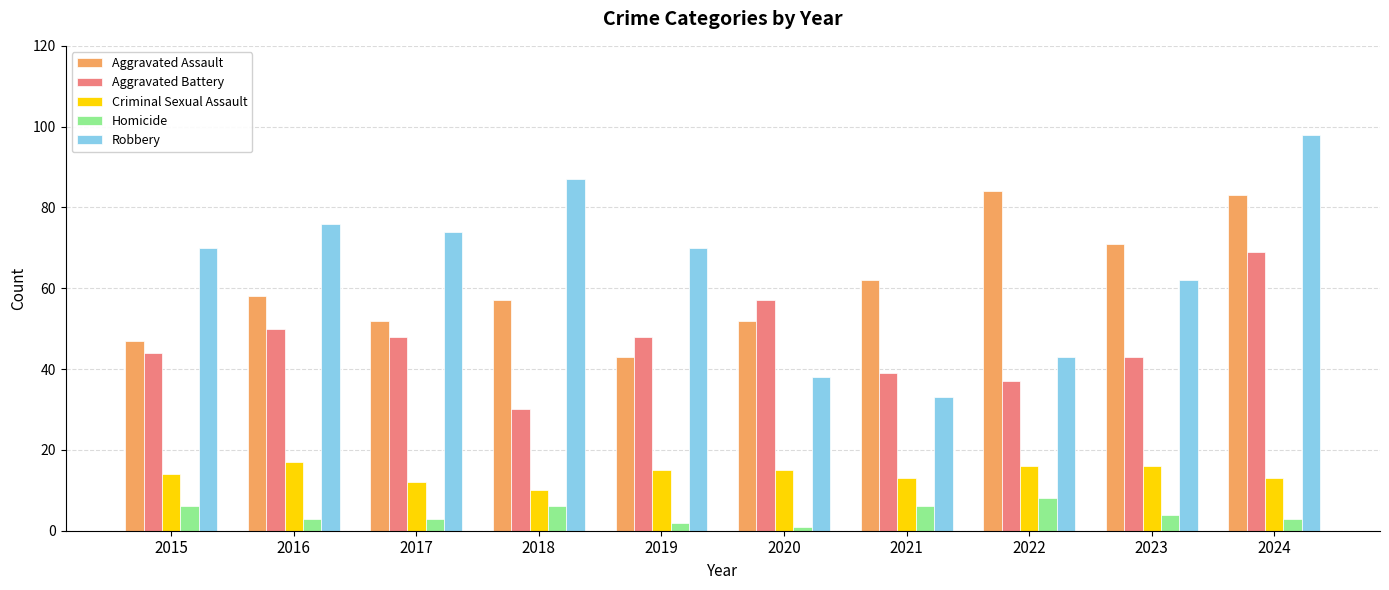

True or false: Aggravated Battery has a value of 10 at 2018.

False